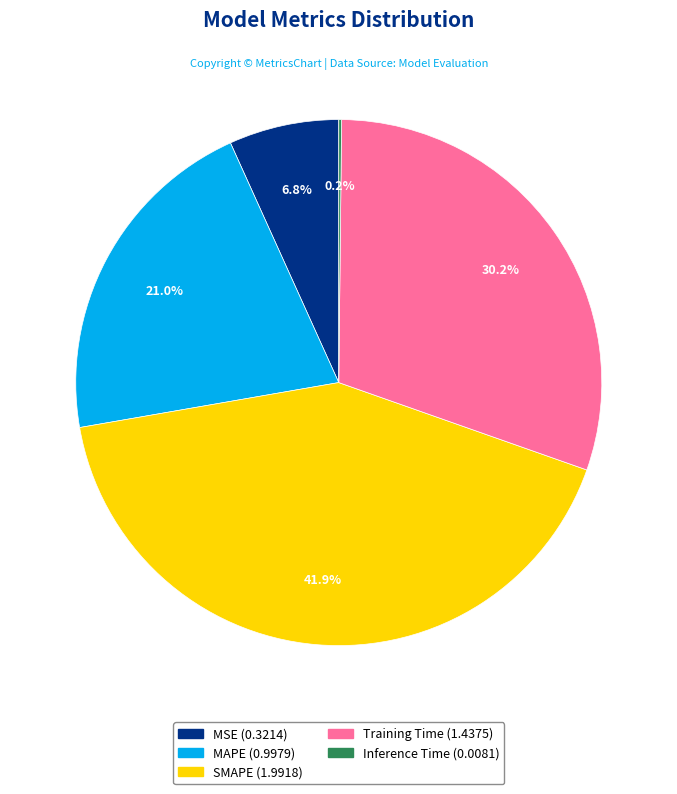

To the nearest percent, what is the difference between the largest and smallest slice percentages?

42%